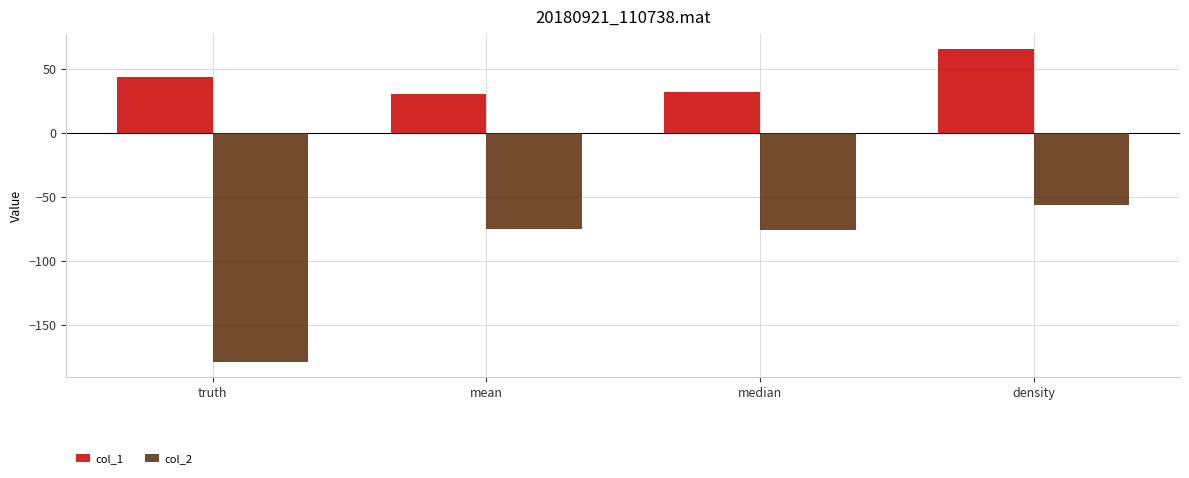

Which series has the widest spread of values?

col_2